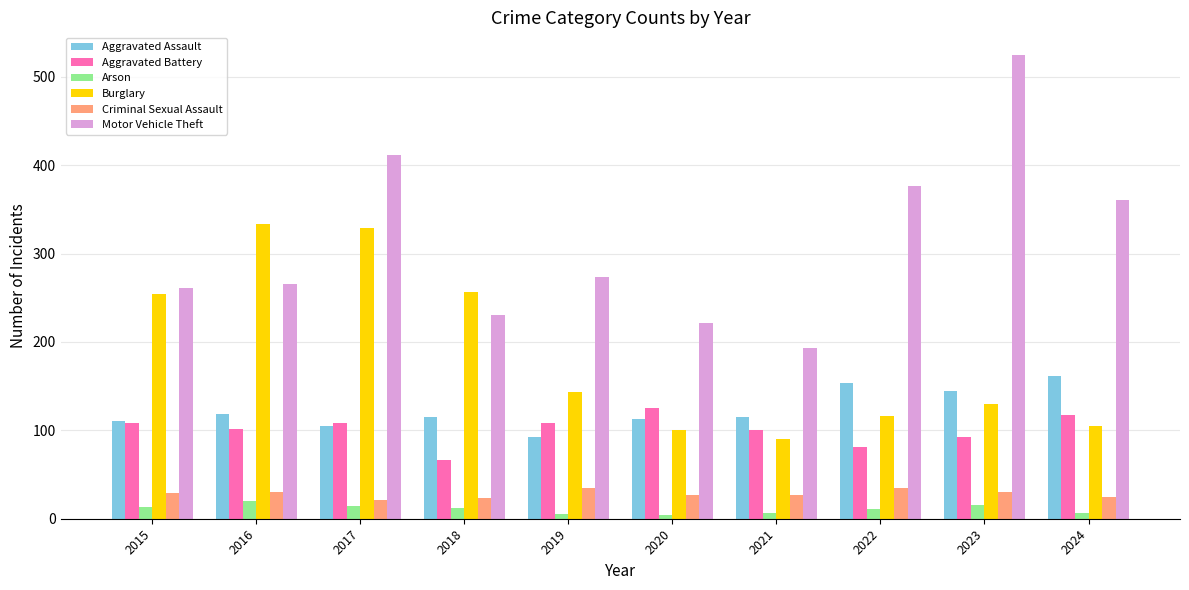

Which series changed the most between 2019 and 2020?

Motor Vehicle Theft